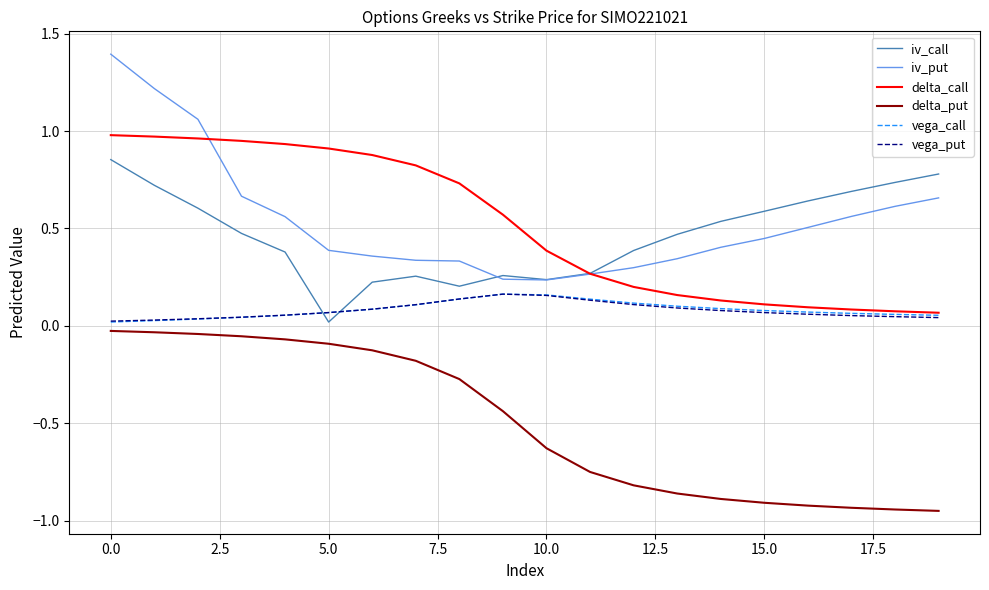

How many times do iv_call and vega_put cross each other?

2